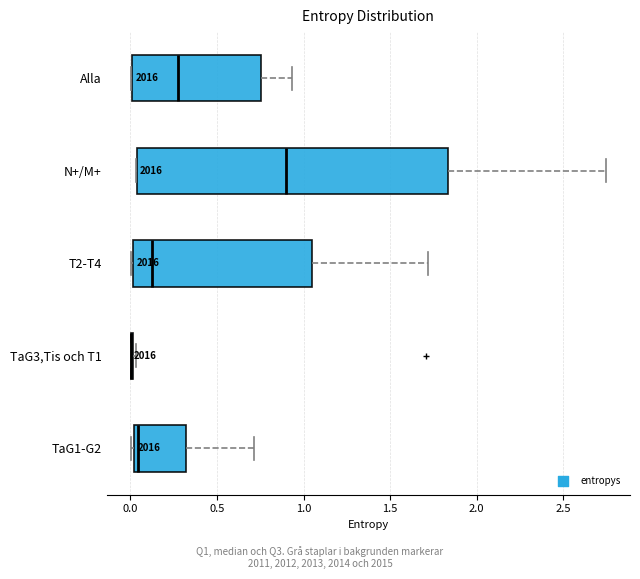

Reading bottom to top, transcribe this box plot: for each box, give where its median line is, the range the box spans, and where its two whiskers end, as read against the x-axis. The values are not printed on the chart, so give them approximately, as read against the axis.

TaG1-G2: median 0.05, box 0.00 to 0.30, whiskers 0.00 (just left of the box's left edge) to 0.70
TaG3,Tis och T1: box collapsed to a line at 0.00, whiskers 0.00 to 0.05
T2-T4: median 0.15, box 0.00 to 1.05, whiskers 0.00 to 1.70
N+/M+: median 0.90, box 0.05 to 1.85, whiskers 0.05 to 2.75
Alla: median 0.30, box 0.00 to 0.75, whiskers 0.00 to 0.95